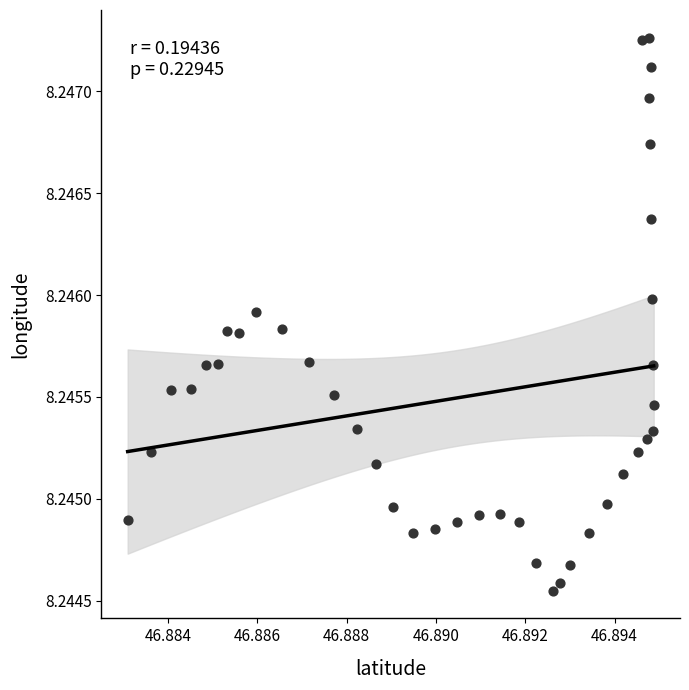

How many points are shown in the scatter plot?

40